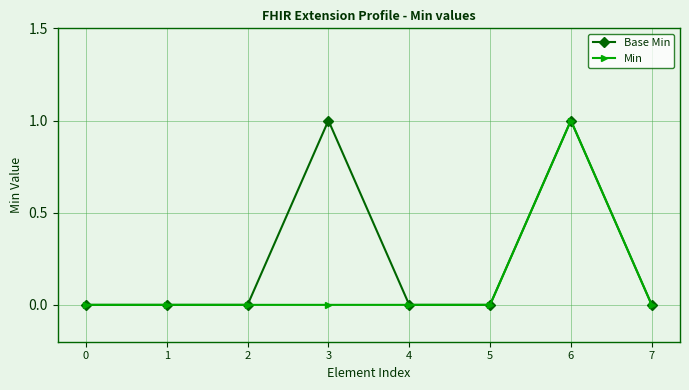

Reading left to right, what are all the values shown in this chart?

Base Min: 0	0	0	1	0	0	1	0
Min: 0	0	0	0	0	0	1	0